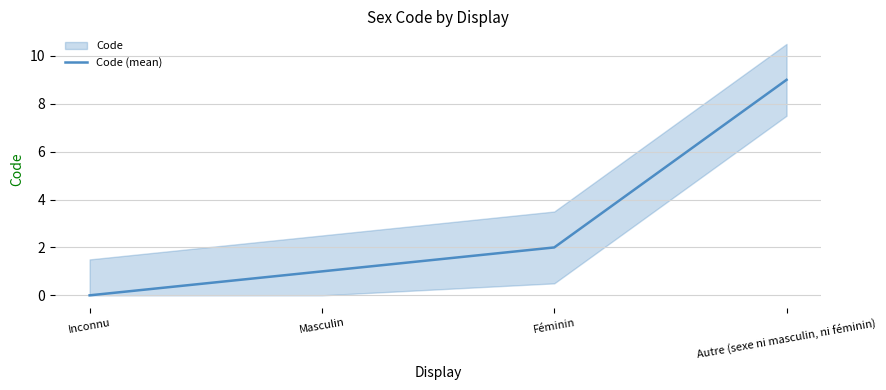

True or false: the data shows 1 at Féminin.

False